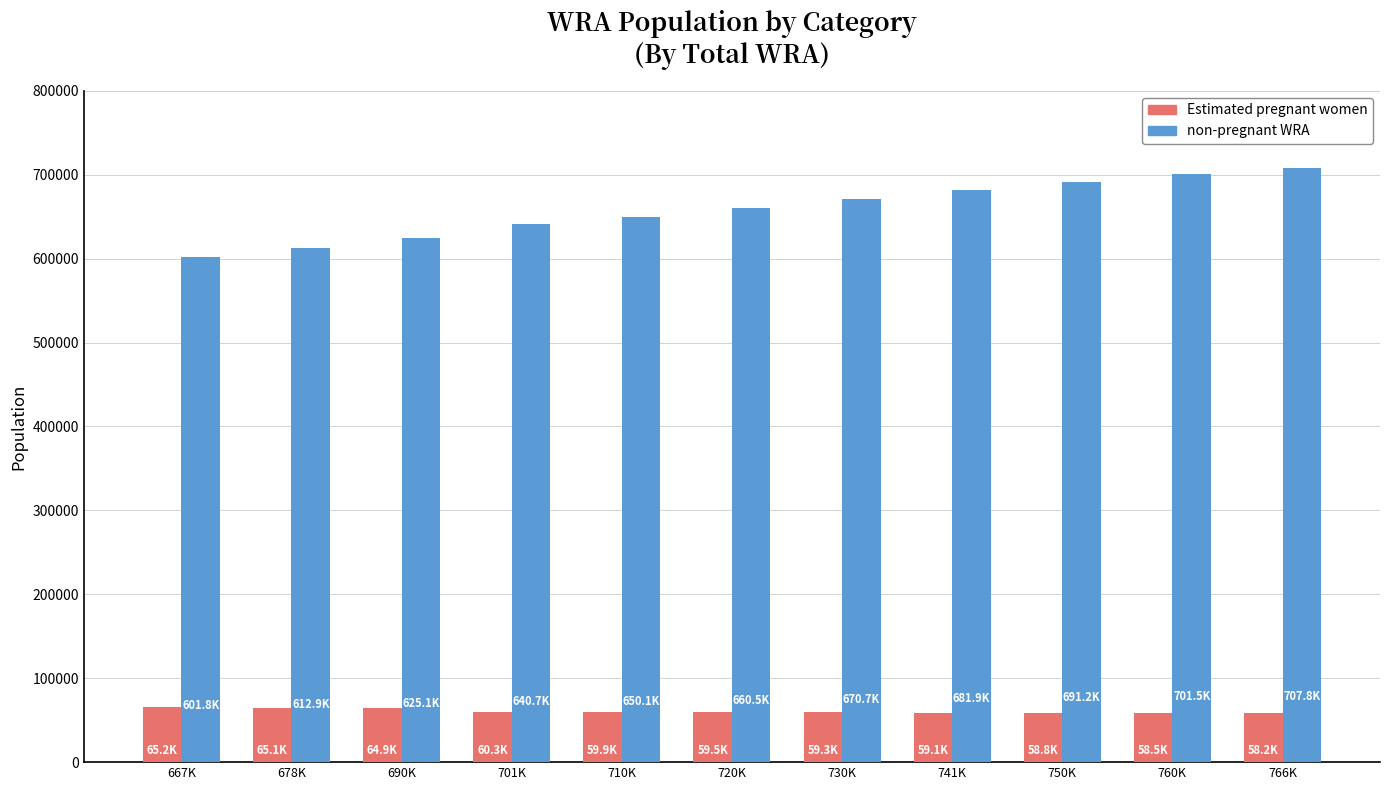

What is the label of the 11th bar from the left?

766K